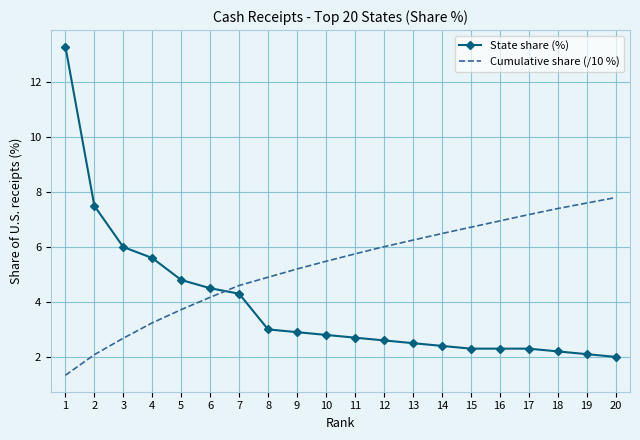

At which label does Cumulative share (/10 %) first exceed 5?

9